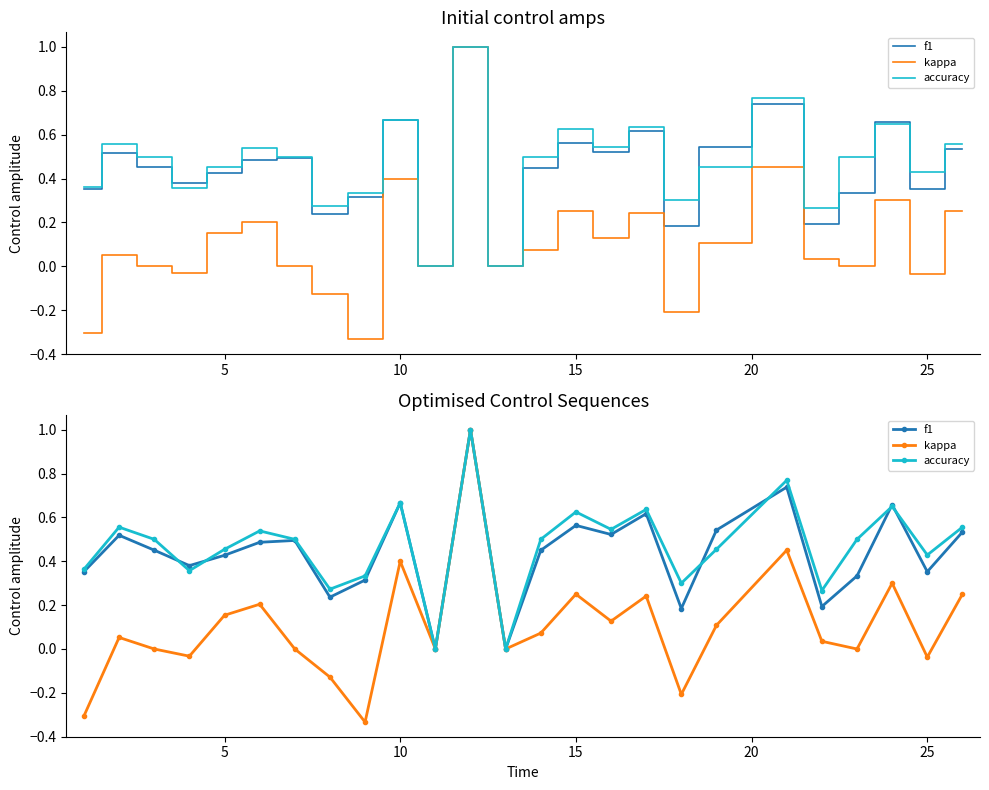

What is the average value of the kappa series?

0.1